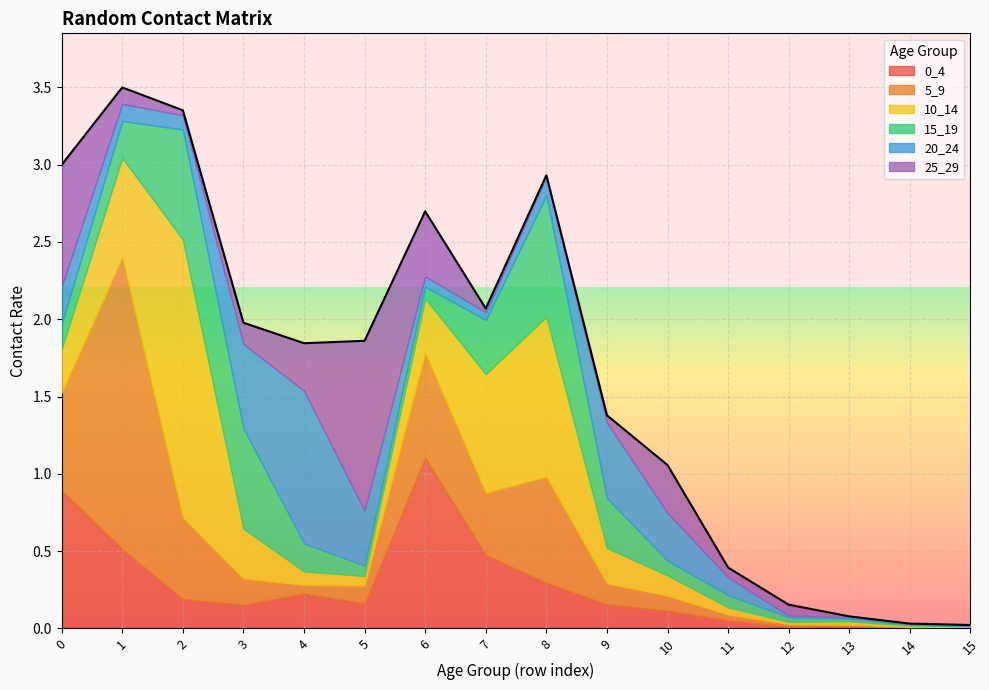

Which has a higher value, 7 or 4?

7